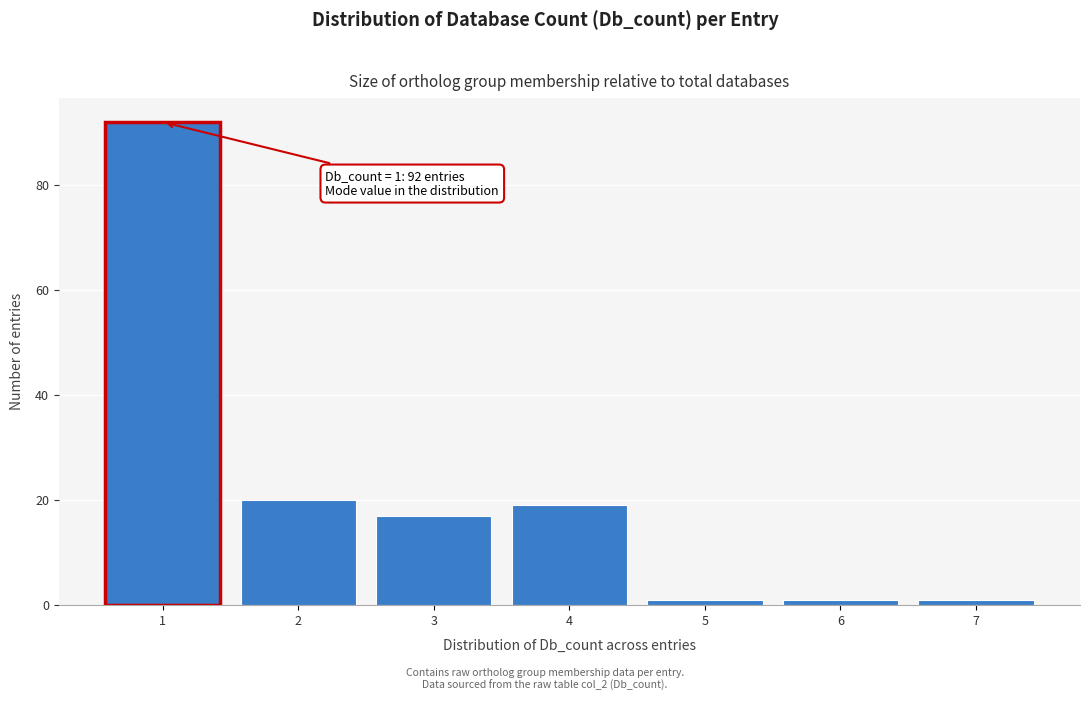

Over which range of the x-axis is the bar tallest?

0.5 to 1.5